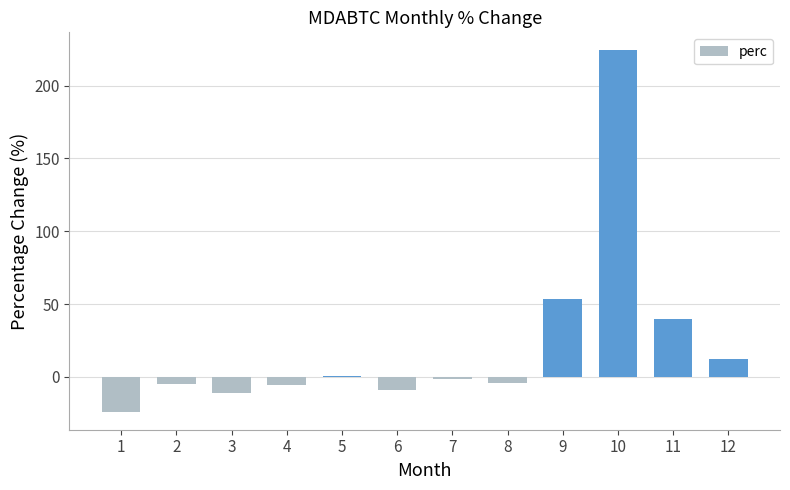

What is the sum of all values?

270.1